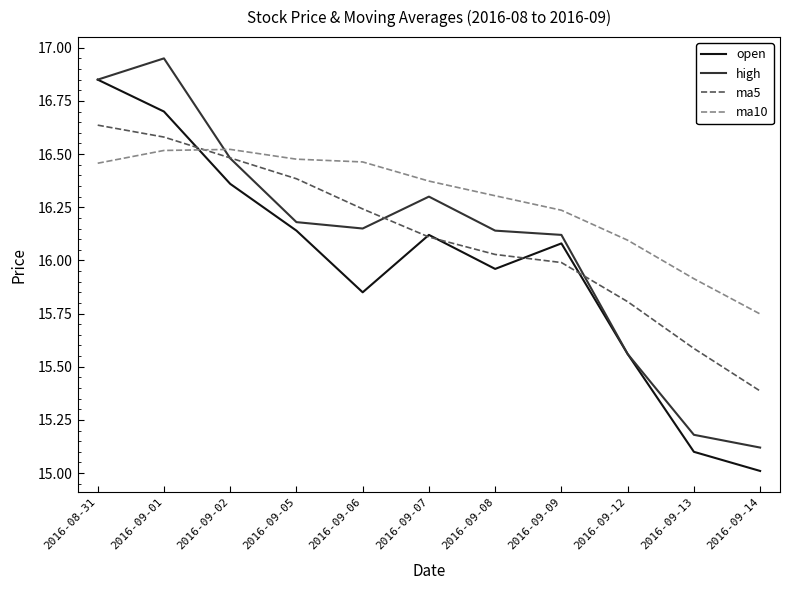

At which category does high reach its first local valley?

2016-09-06